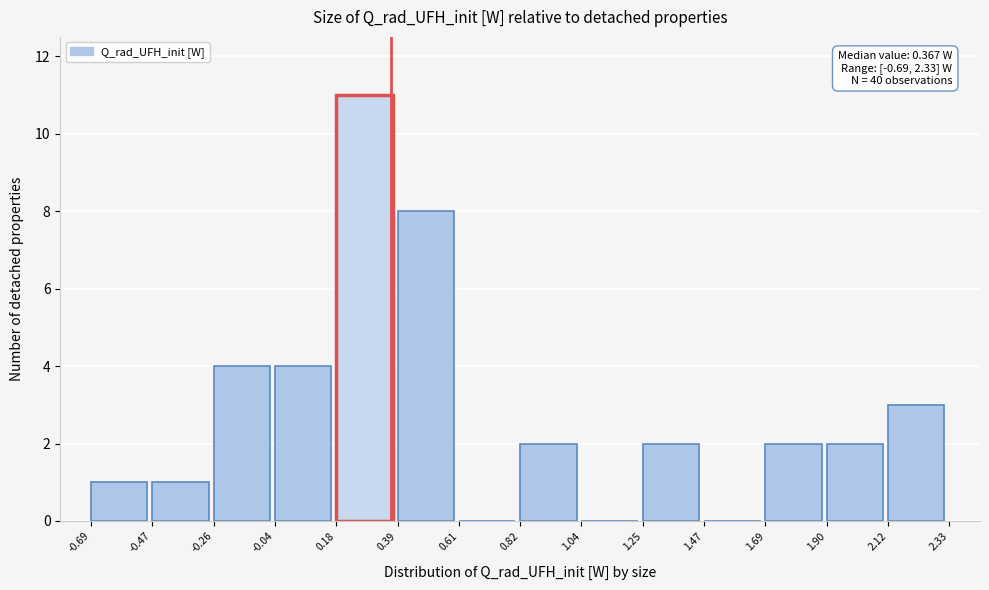

Over which range of the x-axis is the bar tallest?

0.18 to 0.39